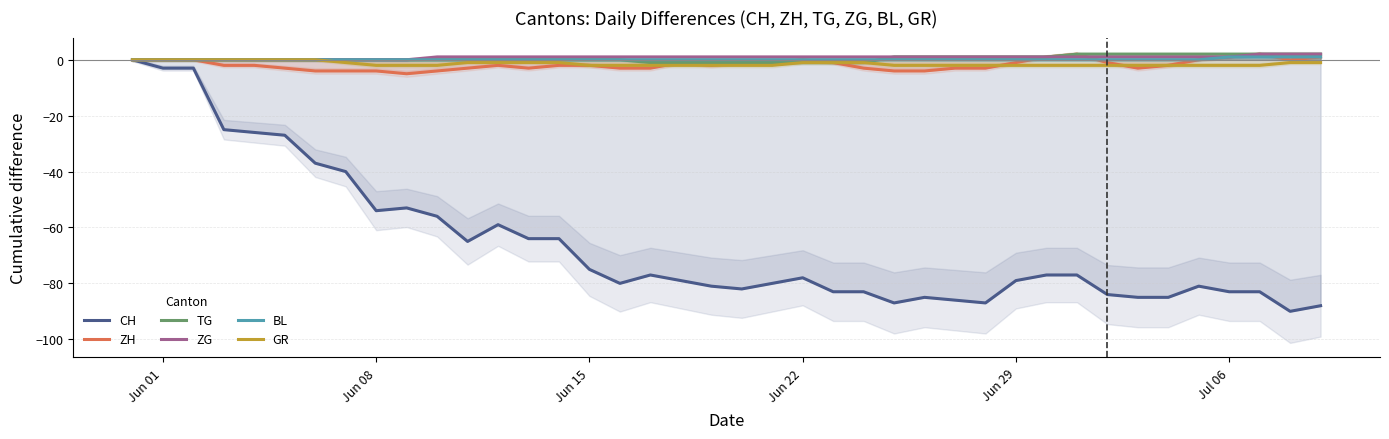

The TG series shows -1 at Jun 22. True or false?

True